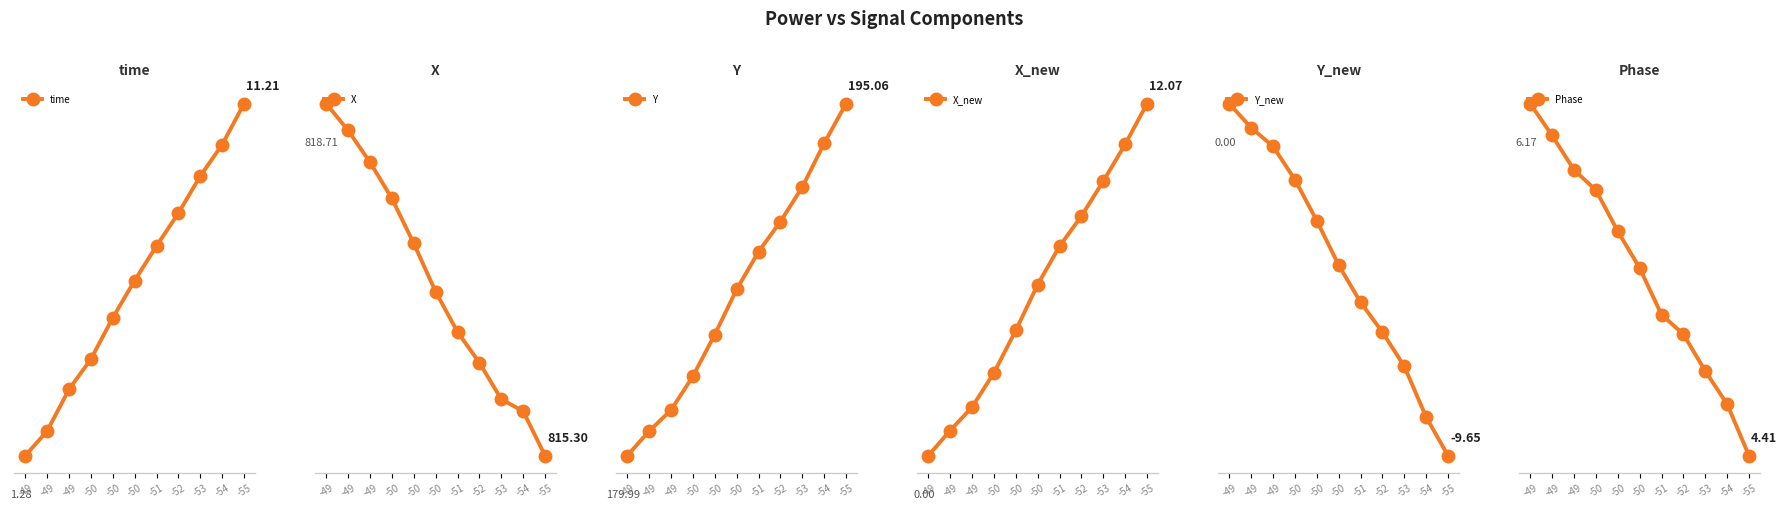

What is the value of the Y point at the 7th from the left?

188.7